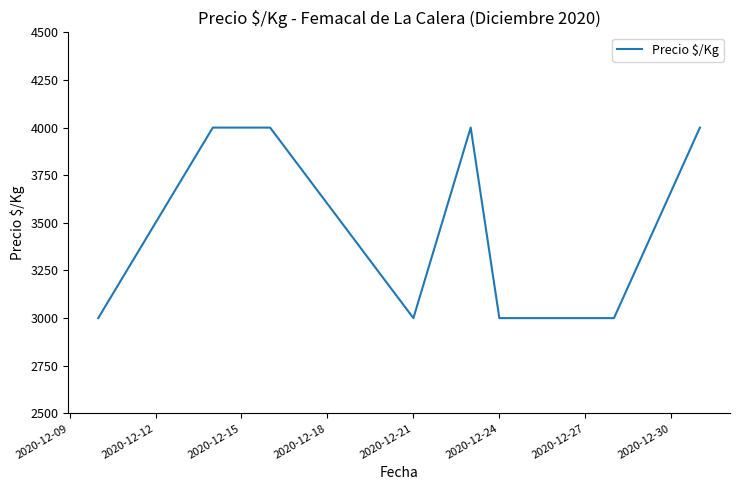

How many lines are shown in the chart?

1